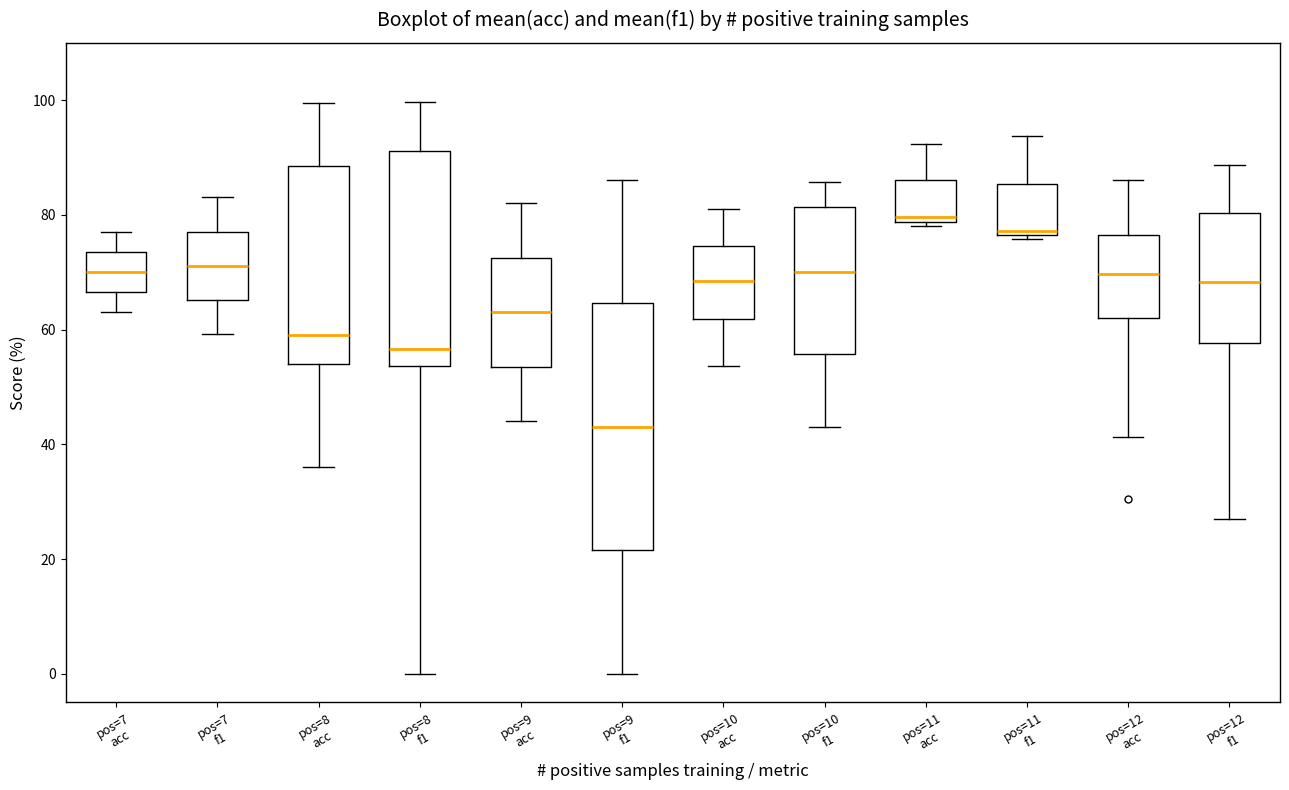

Comparing the boxes themselves (not the whiskers), which one is the tallest?

pos=9 f1